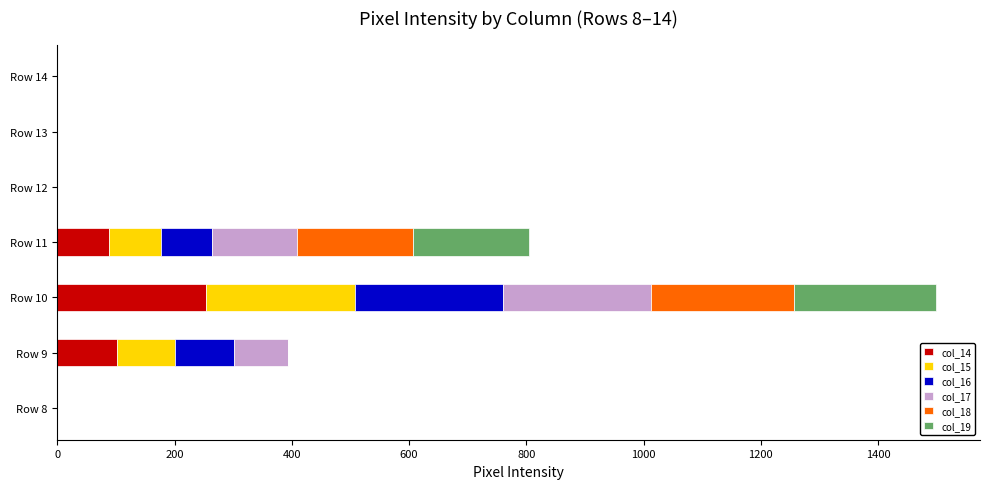

At which category is the sum across all series the highest?

Row 10